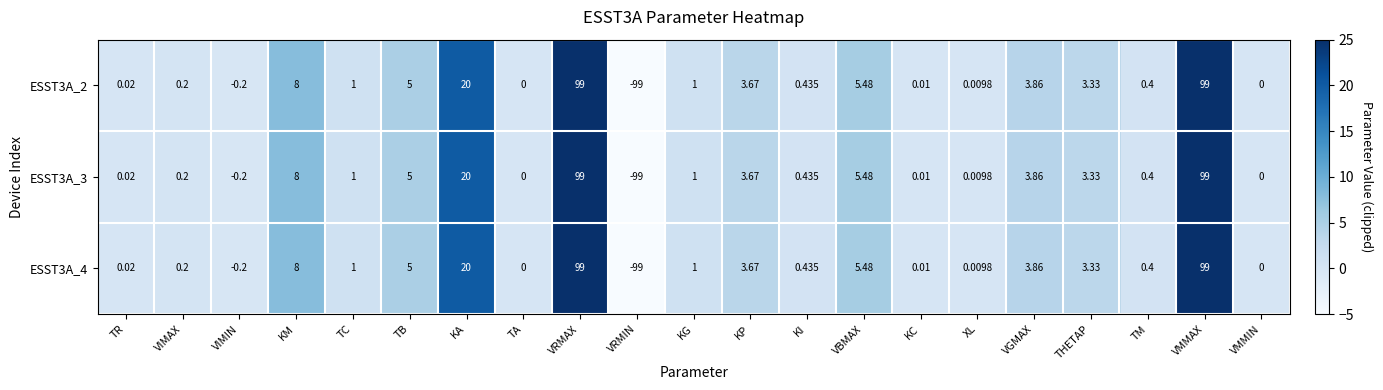

Is the value of ESST3A_4 at TR greater than the value of ESST3A_2 at KG?

No